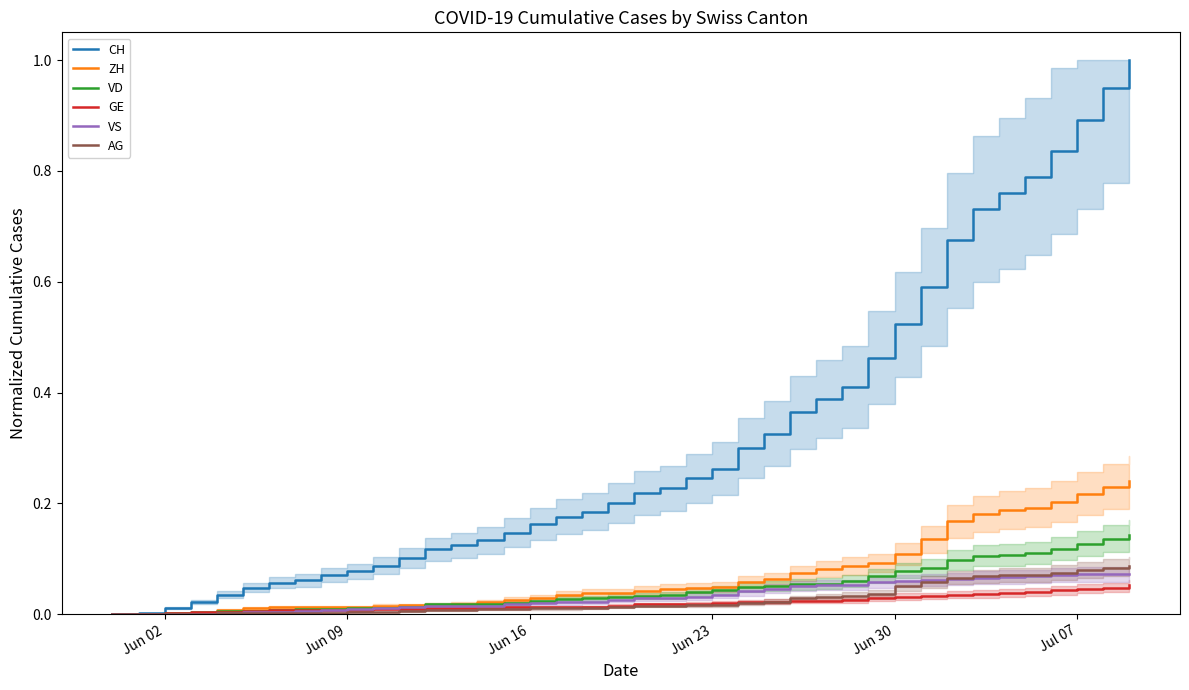

Which series has the largest total across all categories?

CH